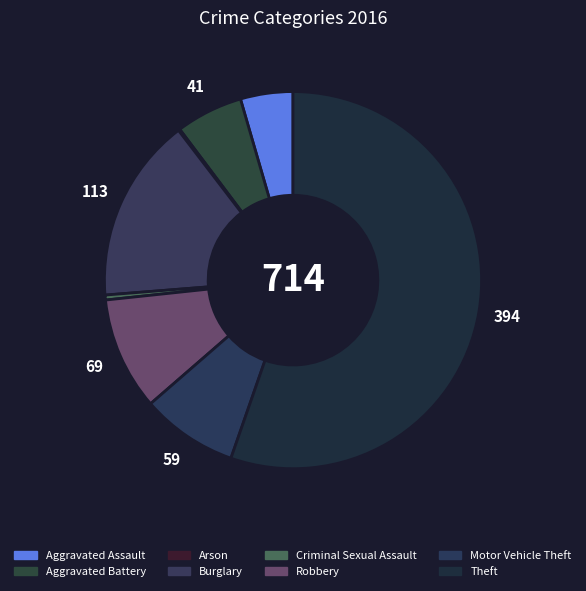

To the nearest percent, what is the combined percentage of Aggravated Assault and Aggravated Battery?

10%